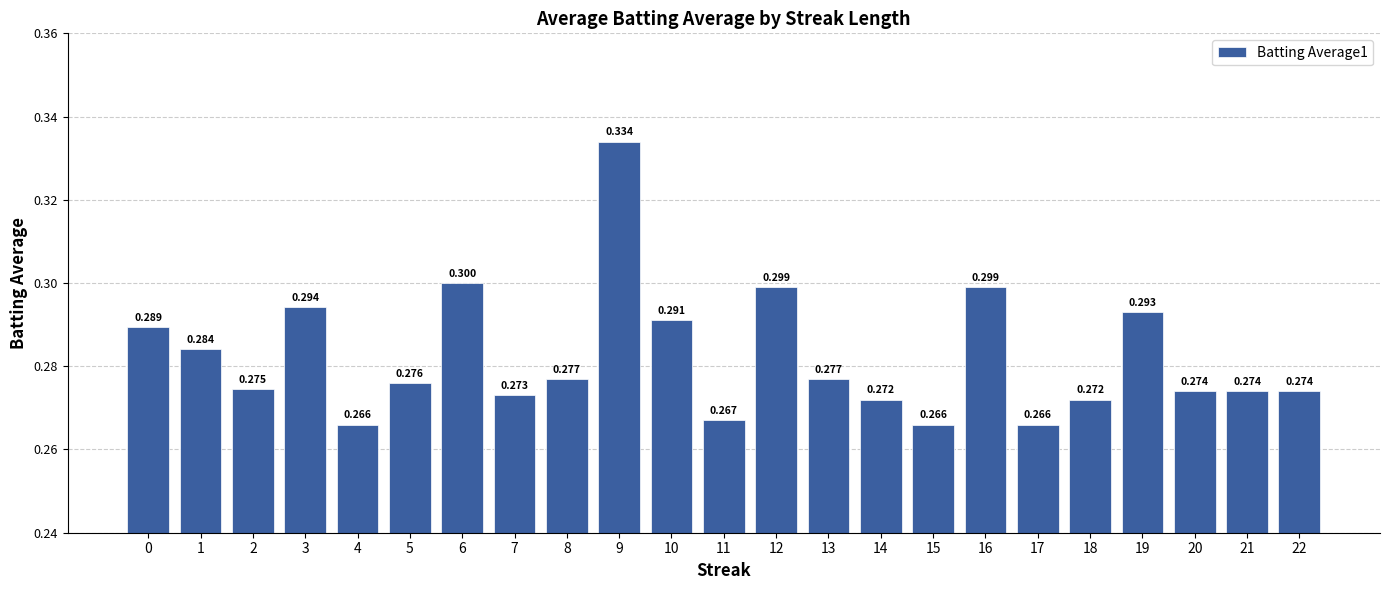

The chart shows a value of 0.4 at 11. True or false?

False